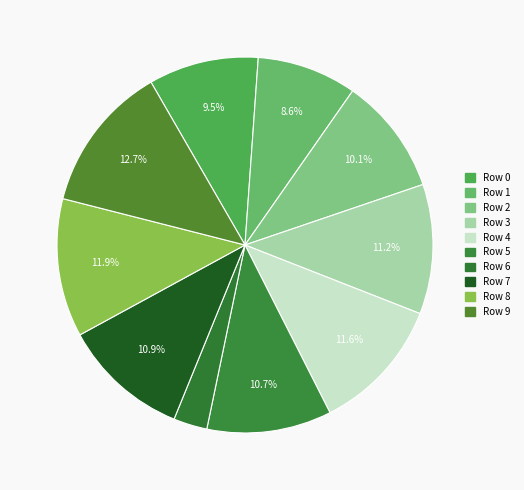

Does Row 9 represent more than half of the total?

No